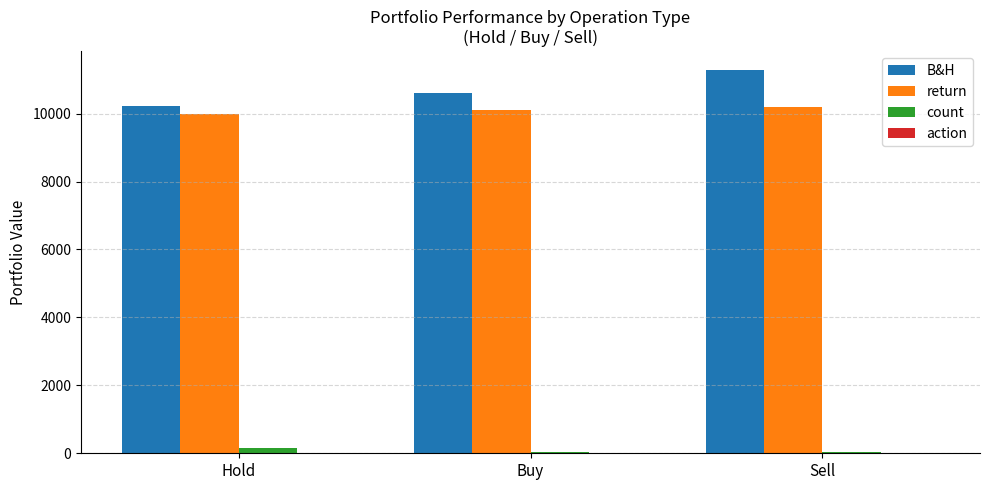

Which series has the largest total across all categories?

B&H